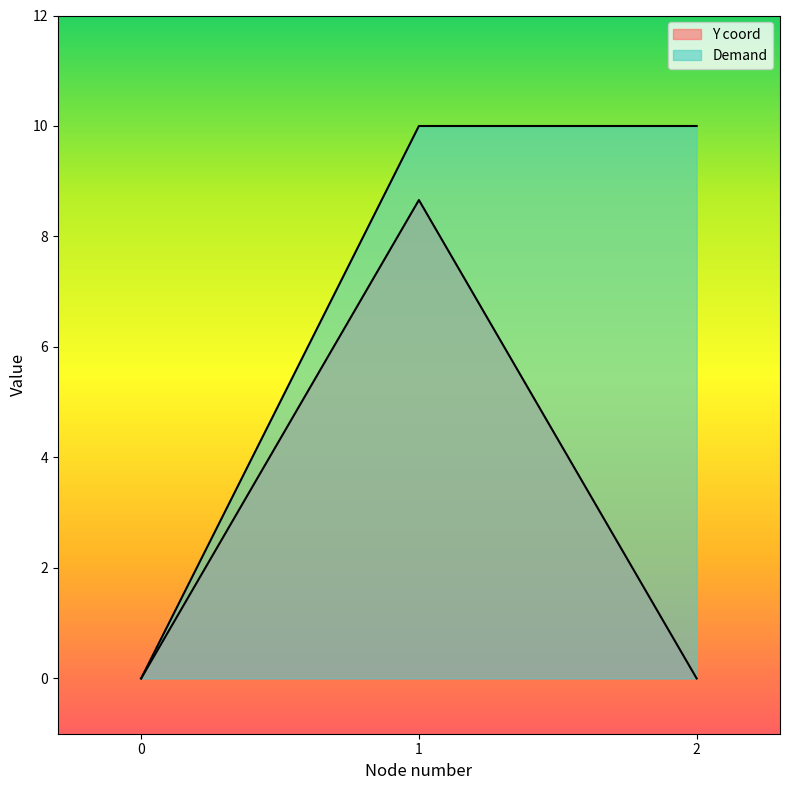

How many data points in Y coord are above 0?

1